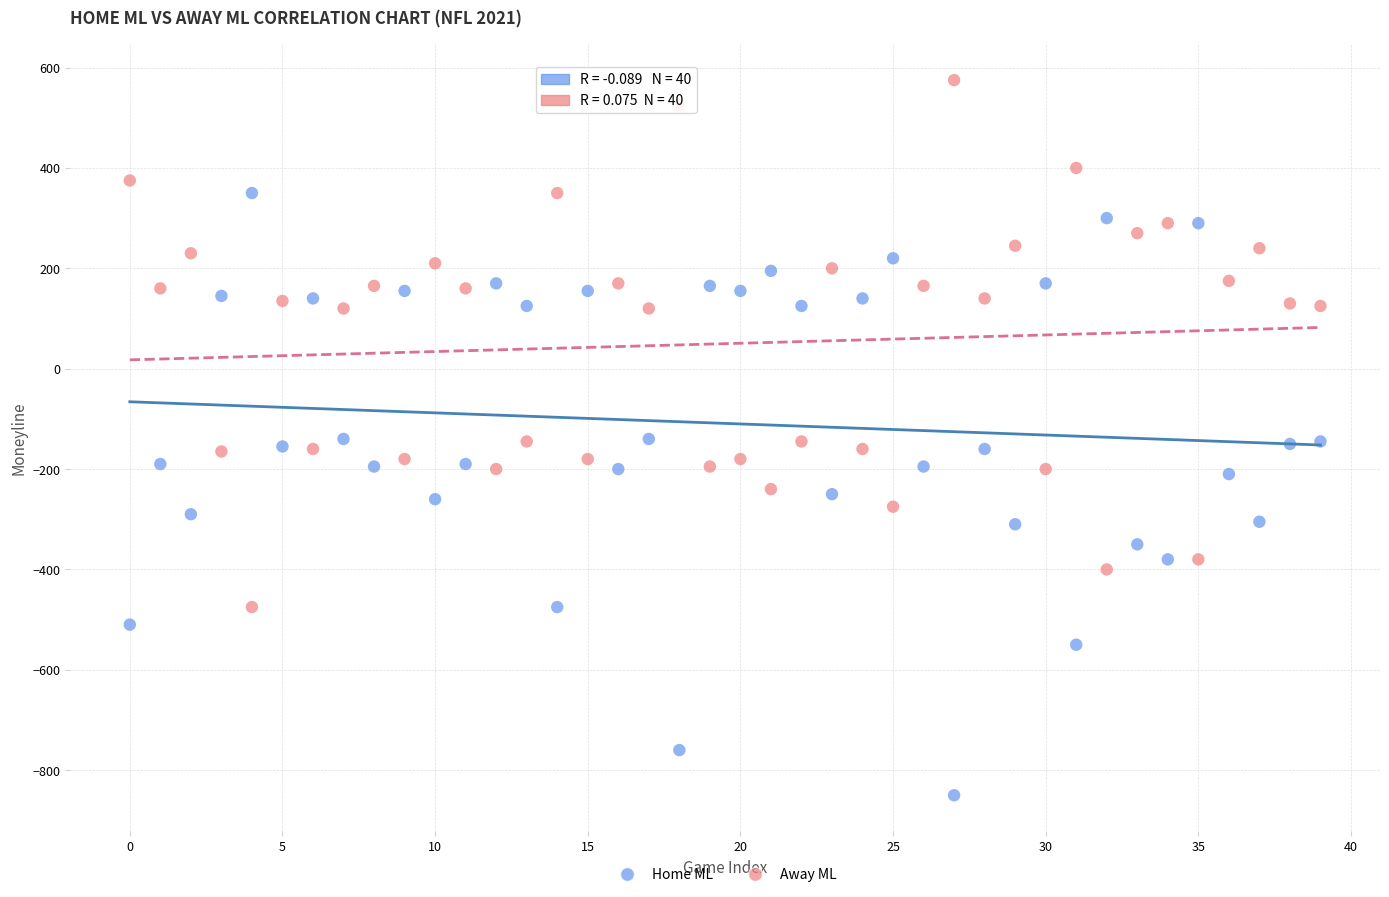

Which series has the widest spread of Y values?

Home ML